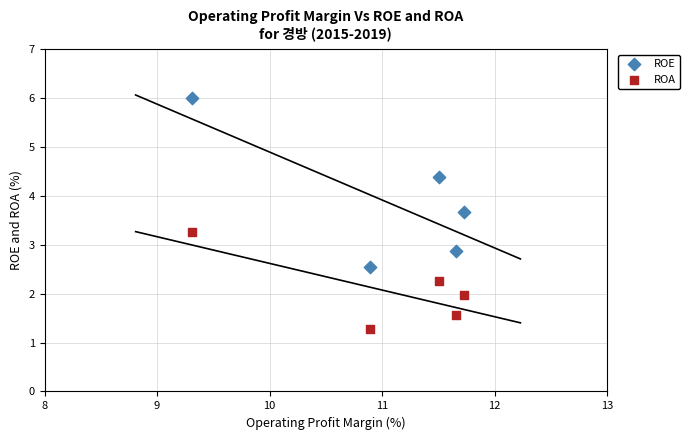

What is the X range (max minus min) for the scatter plot?

2.4